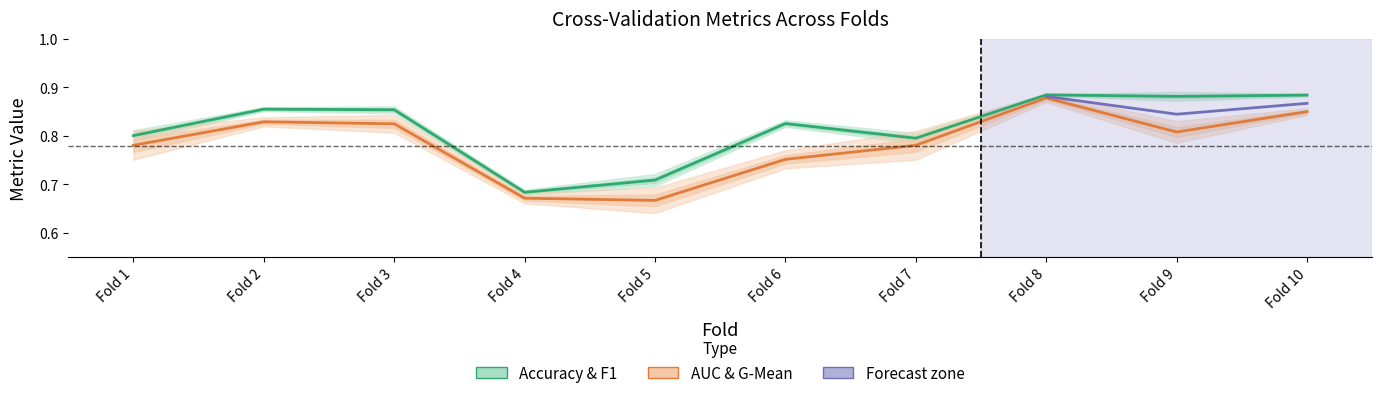

Reading right to left, what are all the values shown in this chart?

accuracy: 0.9	0.9	0.9	0.8	0.8	0.7	0.7	0.9	0.9	0.8
auc: 0.9	0.8	0.9	0.8	0.8	0.7	0.7	0.8	0.8	0.8